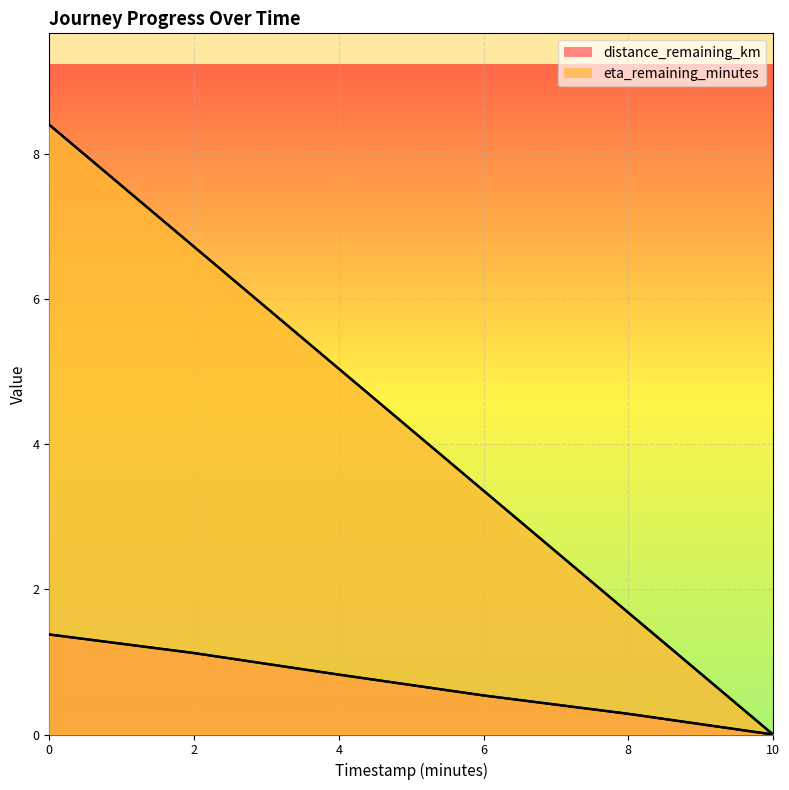

What is the value of the distance_remaining_km point at the 1st from the left?

1.4